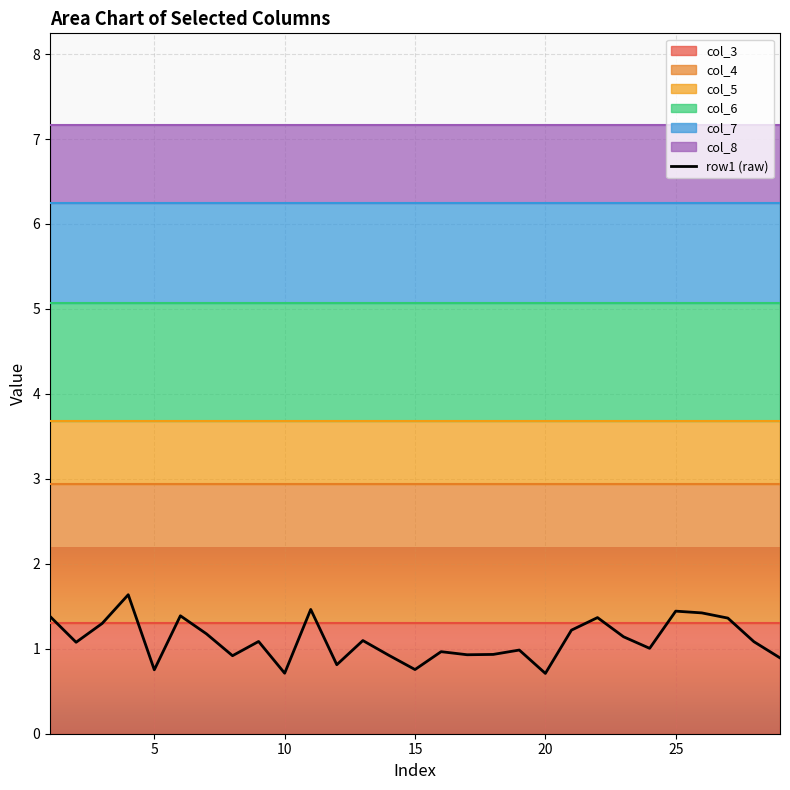

Count the number of values greater than 1.

17